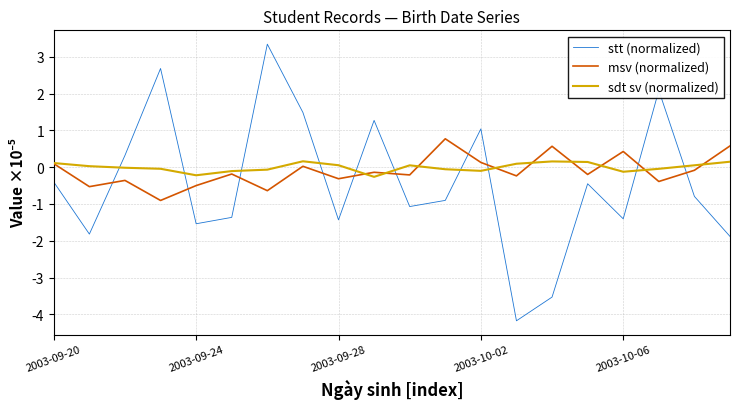

What are all the series names shown in the legend?

stt (normalized), msv (normalized), sdt sv (normalized)